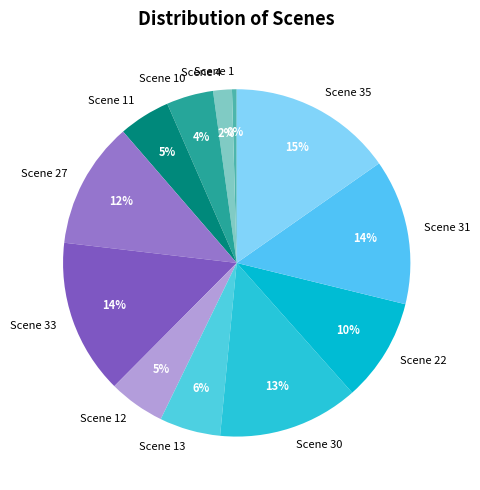

Does Scene 27 account for over 50% of the chart?

No